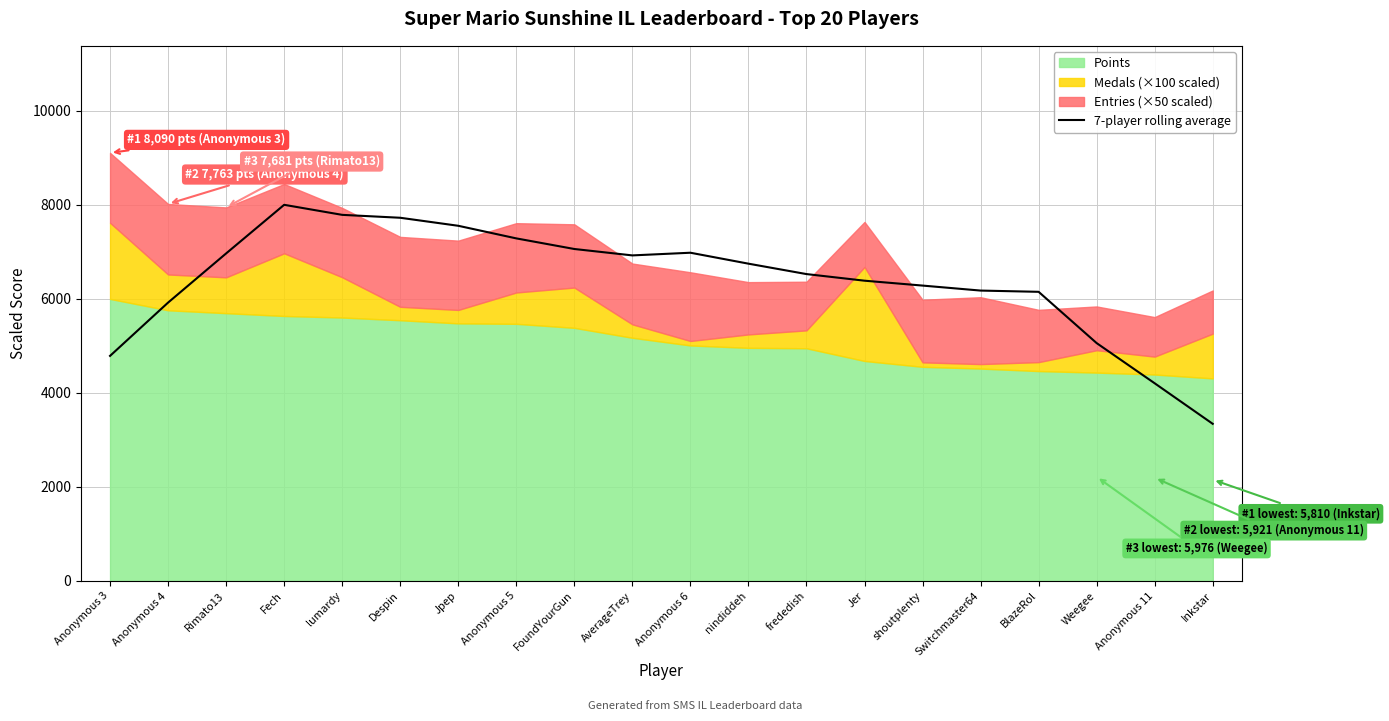

At which category does the data reach its first local peak?

Fech